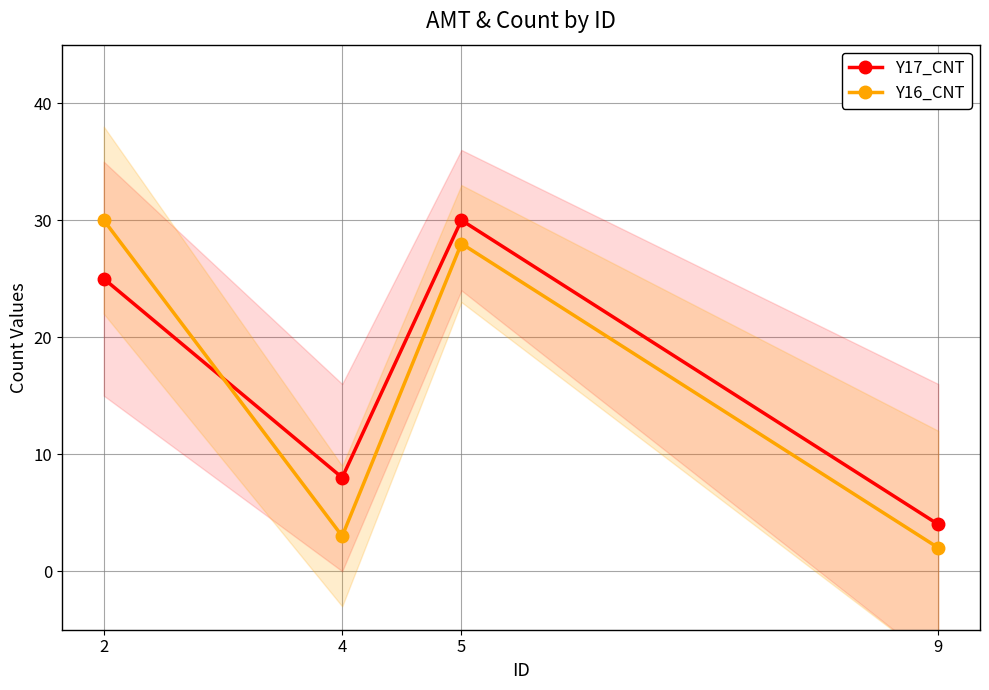

True or false: Y17_CNT has a value of 6 at 5.

False